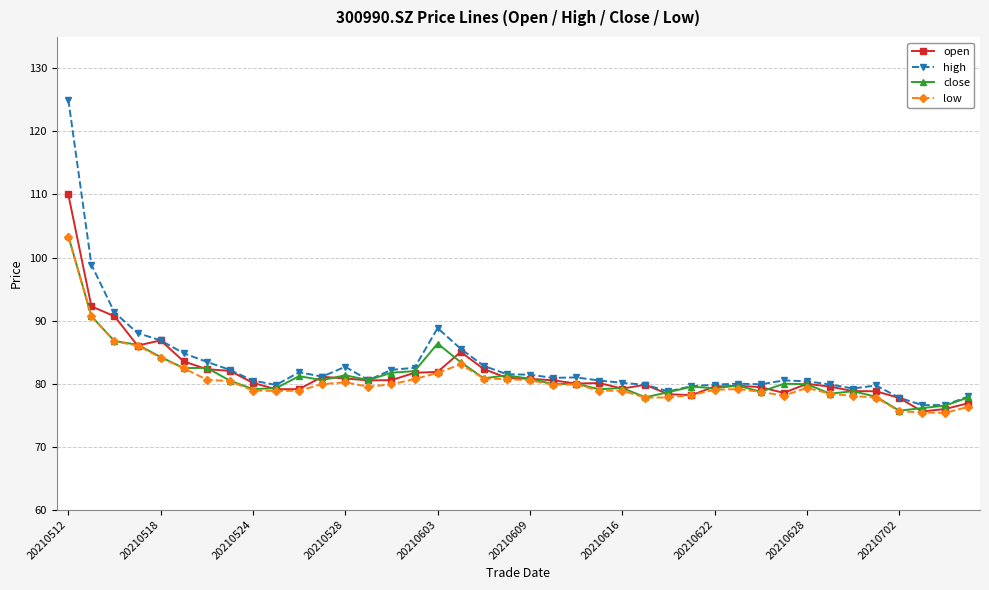

What is the maximum value for close?

103.4